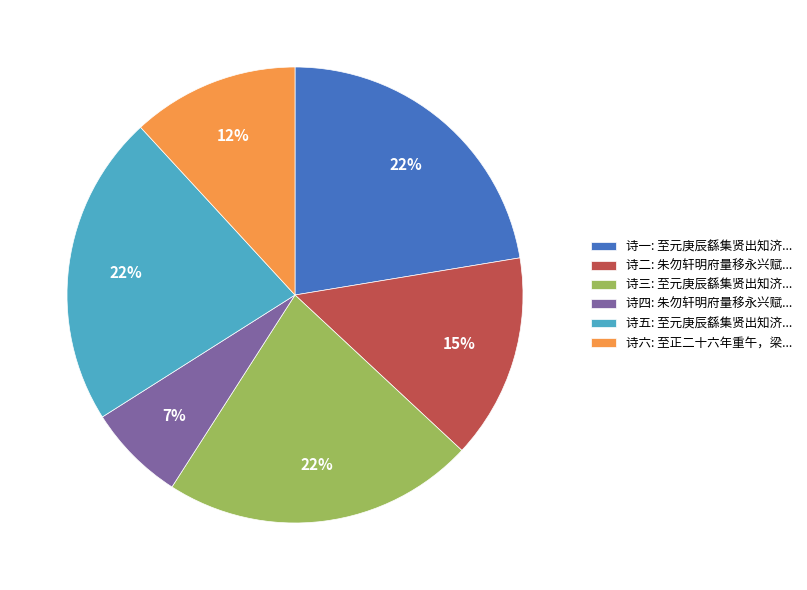

What percentage is the 诗四: 朱勿轩明府量移永兴赋... slice, to the nearest percent?

7%